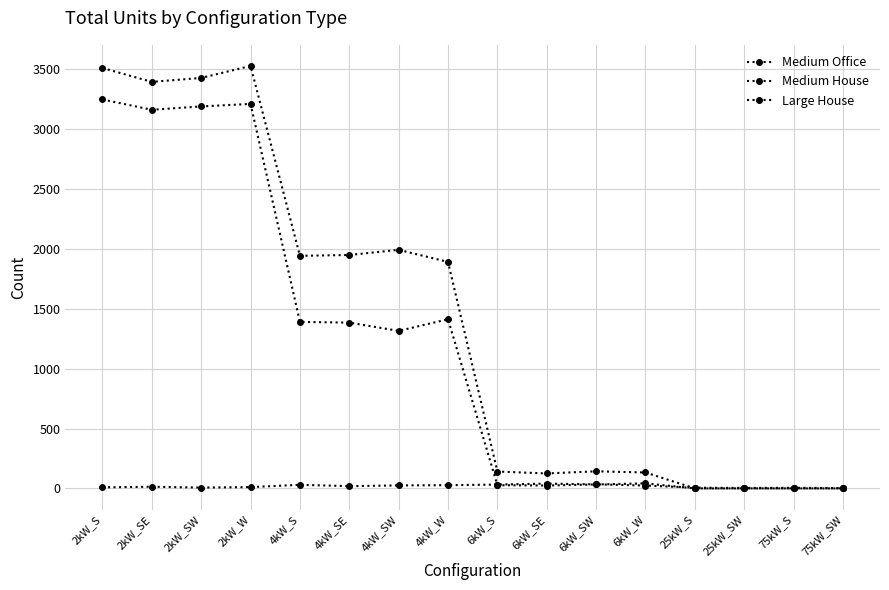

At which category is the sum across all series the highest?

2kW_S